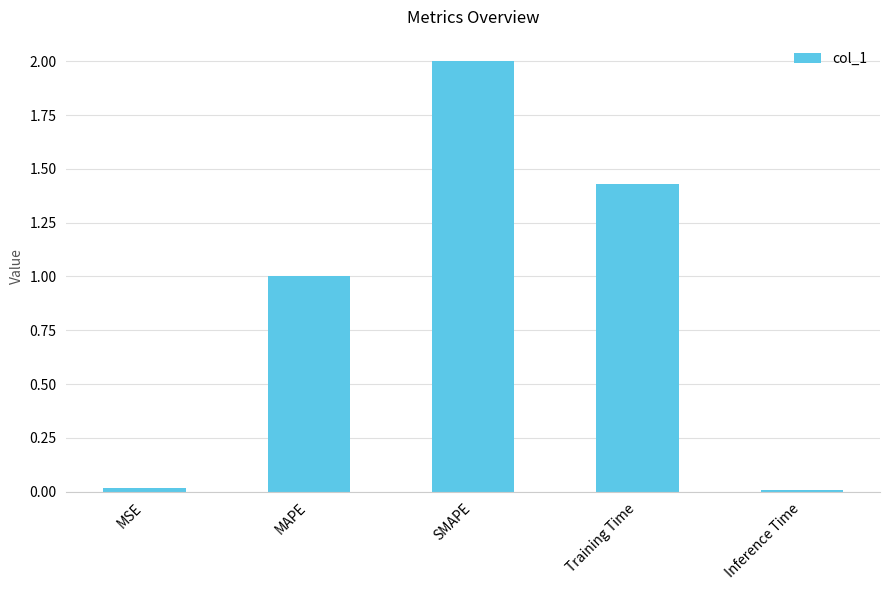

What is the average value?

0.9